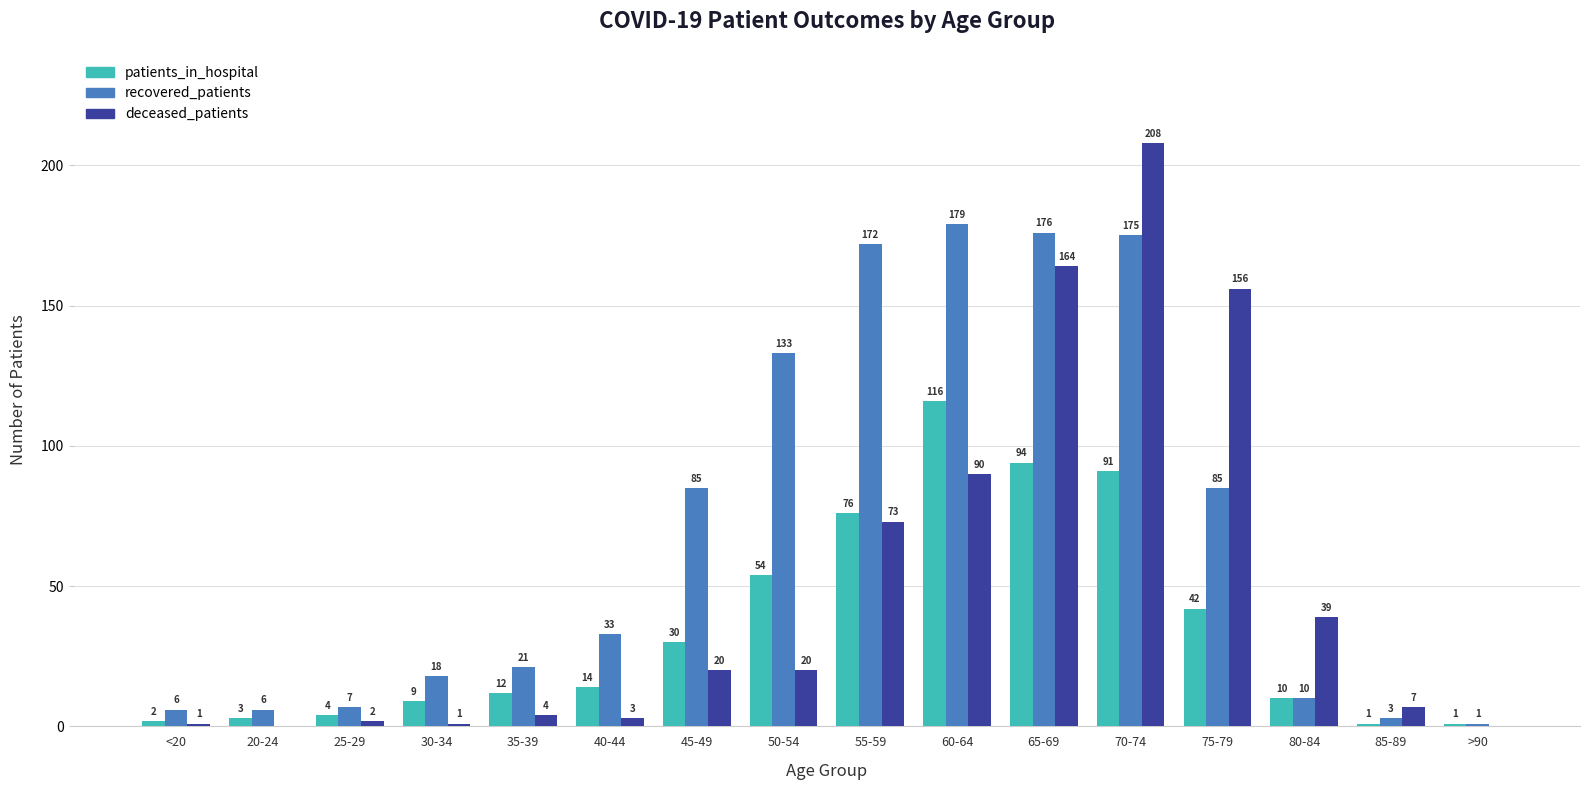

Which series has the largest total across all categories?

recovered_patients